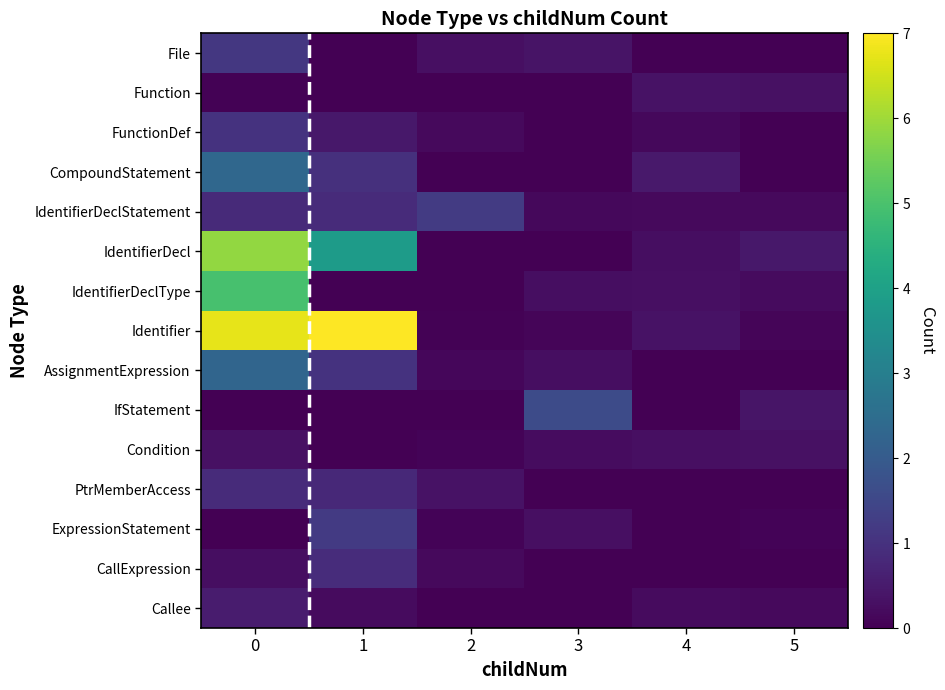

Where is IdentifierDeclStatement nearest to the value 0?

3